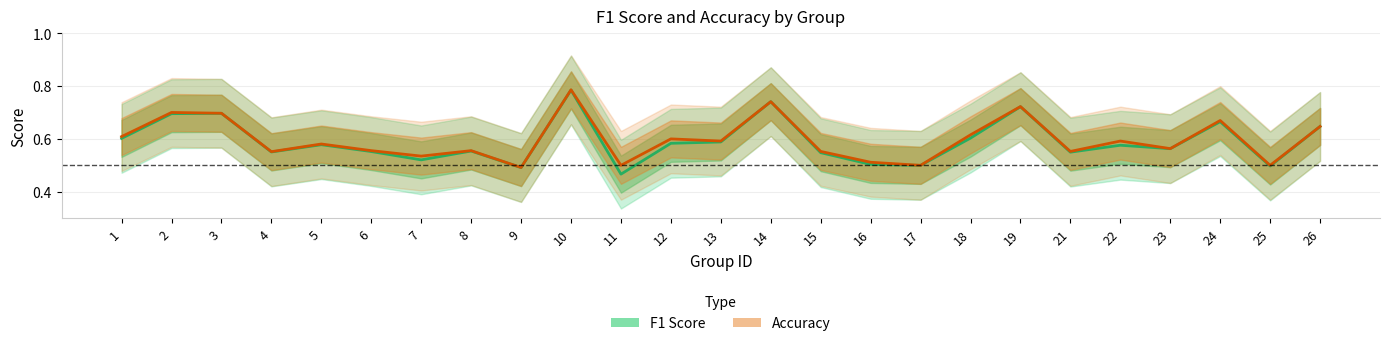

Count the F1 Score values in the range 0 to 1.

25